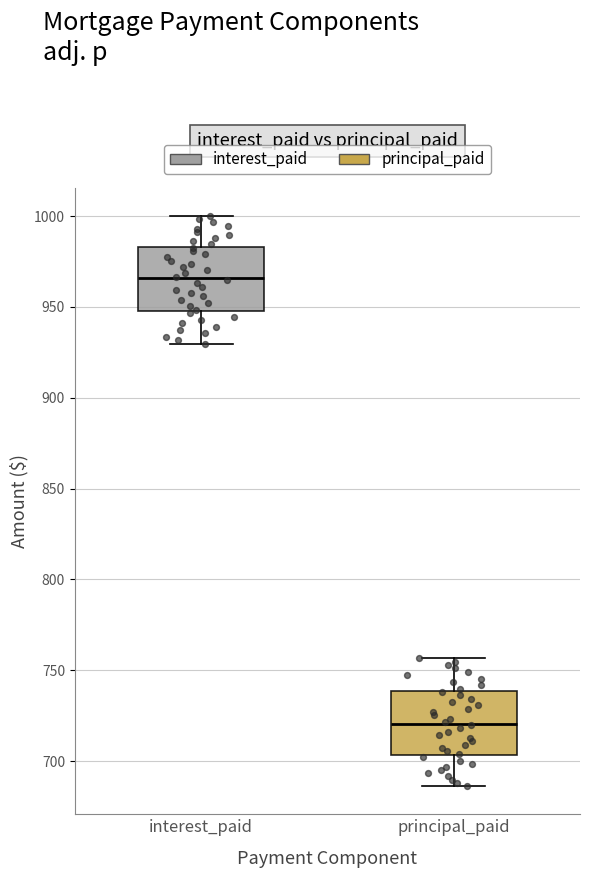

Where does the upper whisker of the box for interest_paid end on the y-axis? The values are not printed on the chart, so give them approximately, as read against the axis.

1000